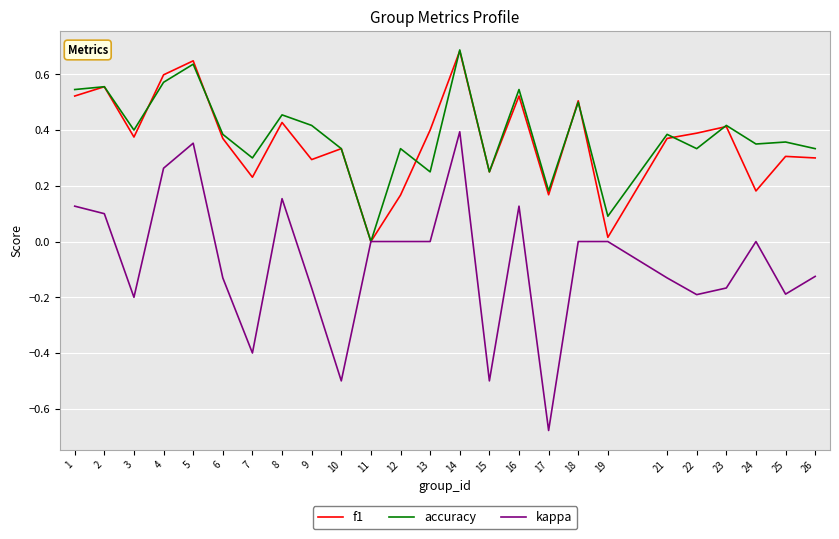

Which series has the largest range (max minus min)?

kappa